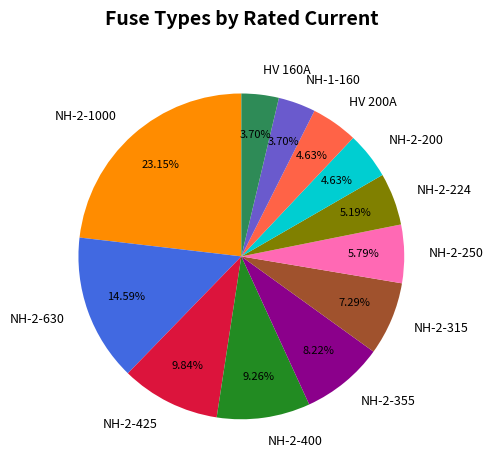

To the nearest percent, what is the difference between the largest and smallest slice percentages?

19%